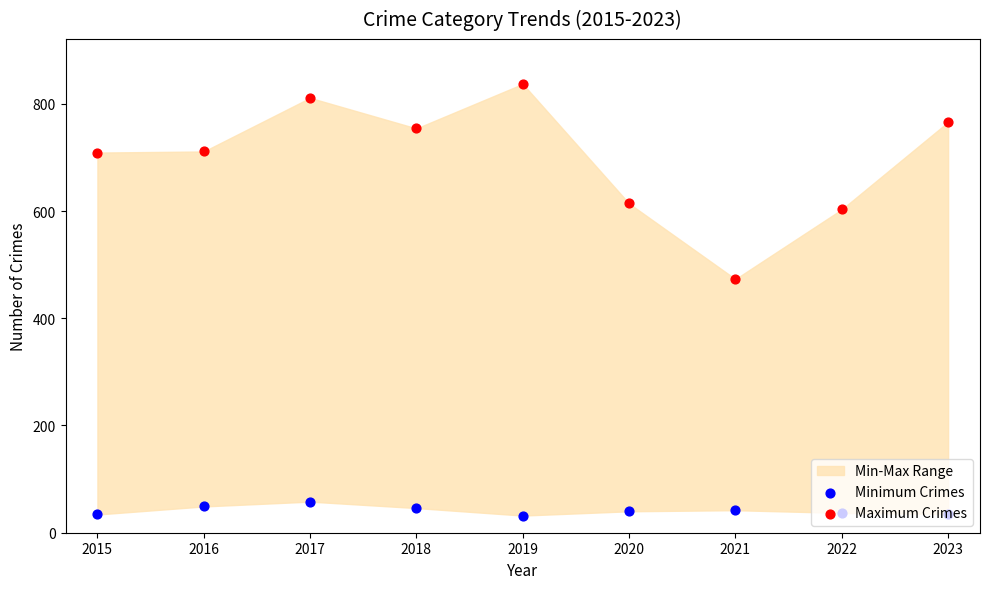

What is the total value across all series at 2020?

654